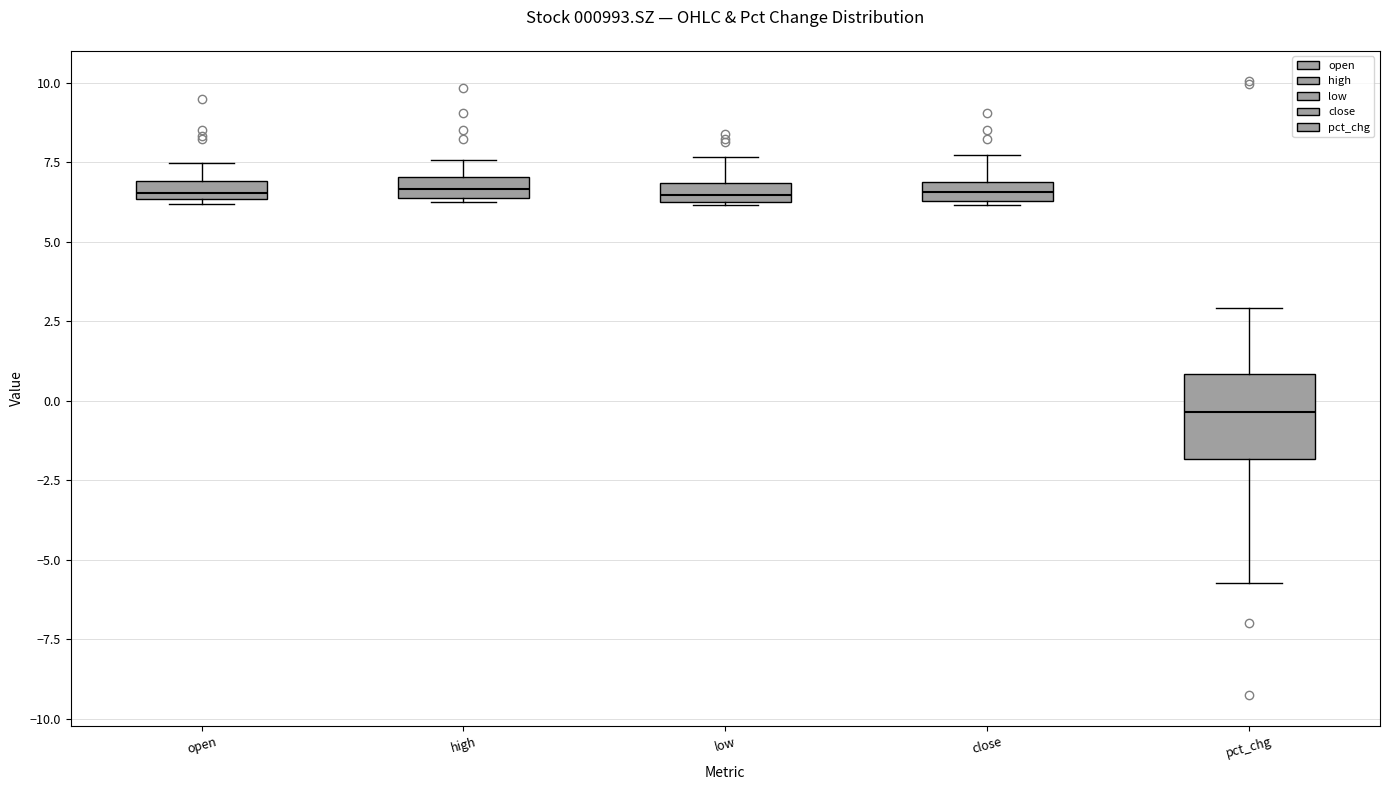

Which box is the tallest, from its lower edge to its upper edge?

pct_chg